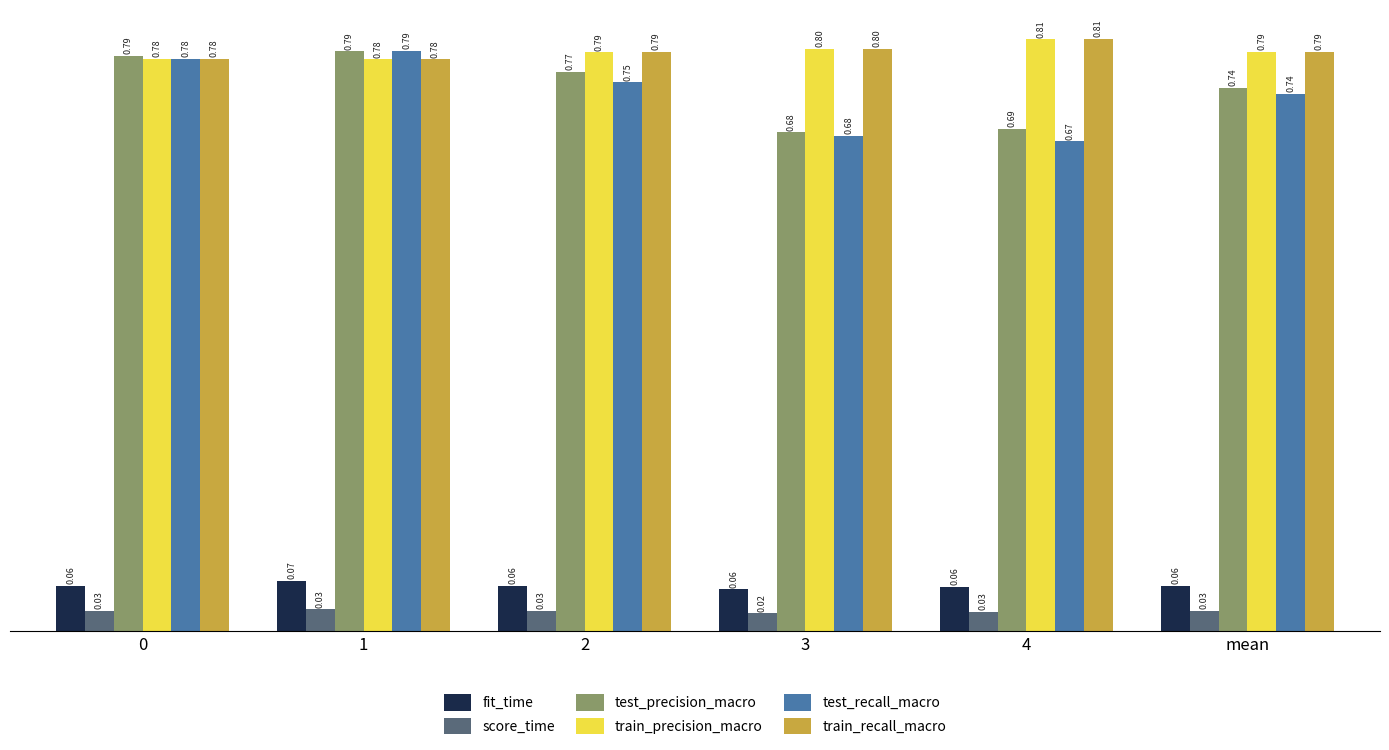

Does the chart contain any negative values?

No